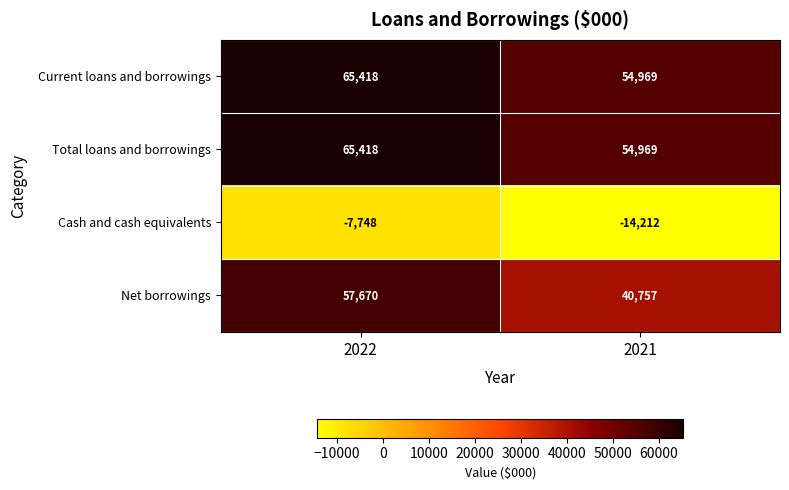

List the labels in order of Current loans and borrowings value, smallest first.

2021, 2022